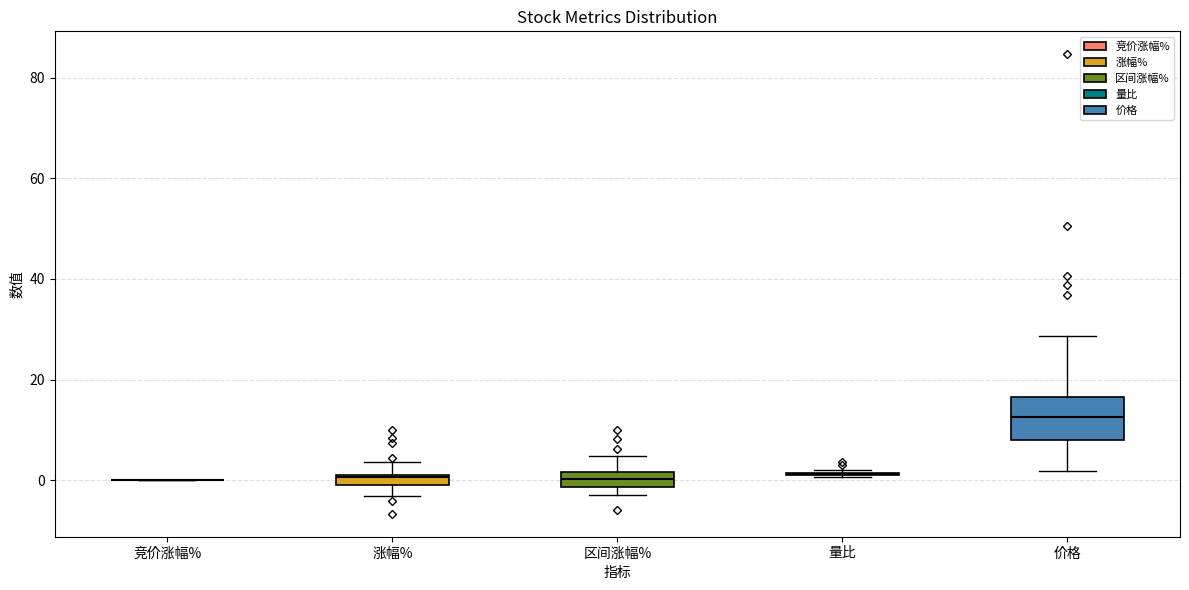

Which box is the tallest, from its lower edge to its upper edge?

价格